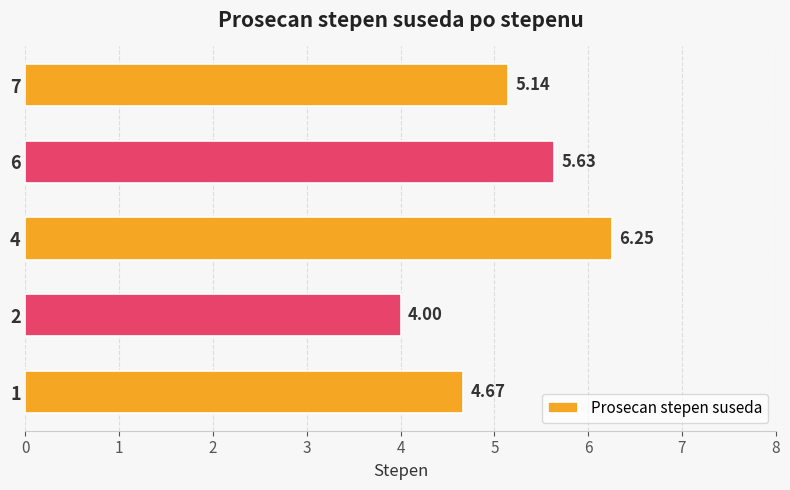

What is the sum of the values at 1 and 2?

8.7